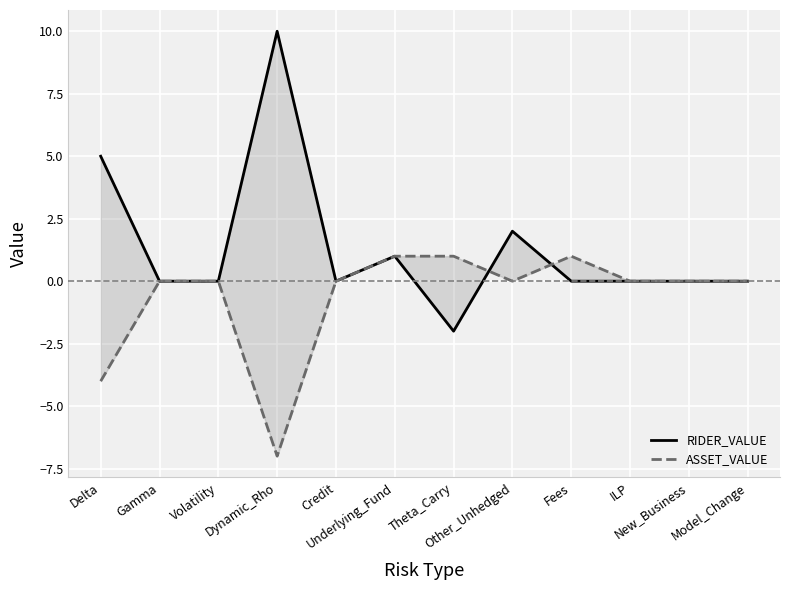

What is the difference between the second highest and minimum values in the ASSET_VALUE series?

8